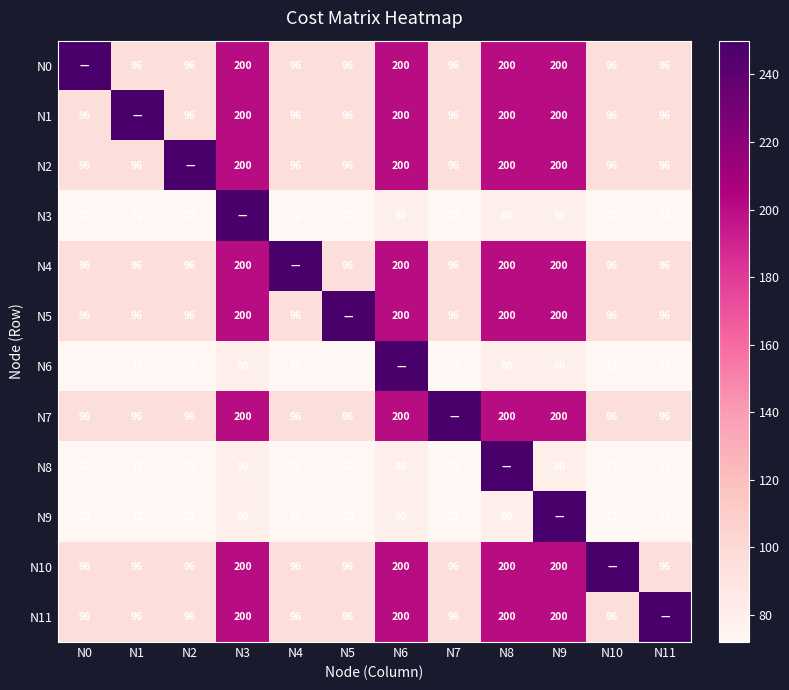

The value of N2 at N4 is 96. True or false?

True